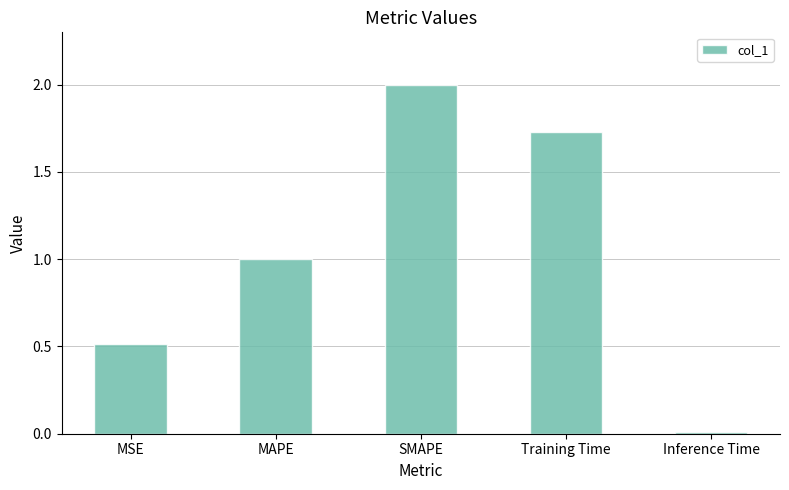

What is the sum of the values at MAPE and Training Time?

2.7